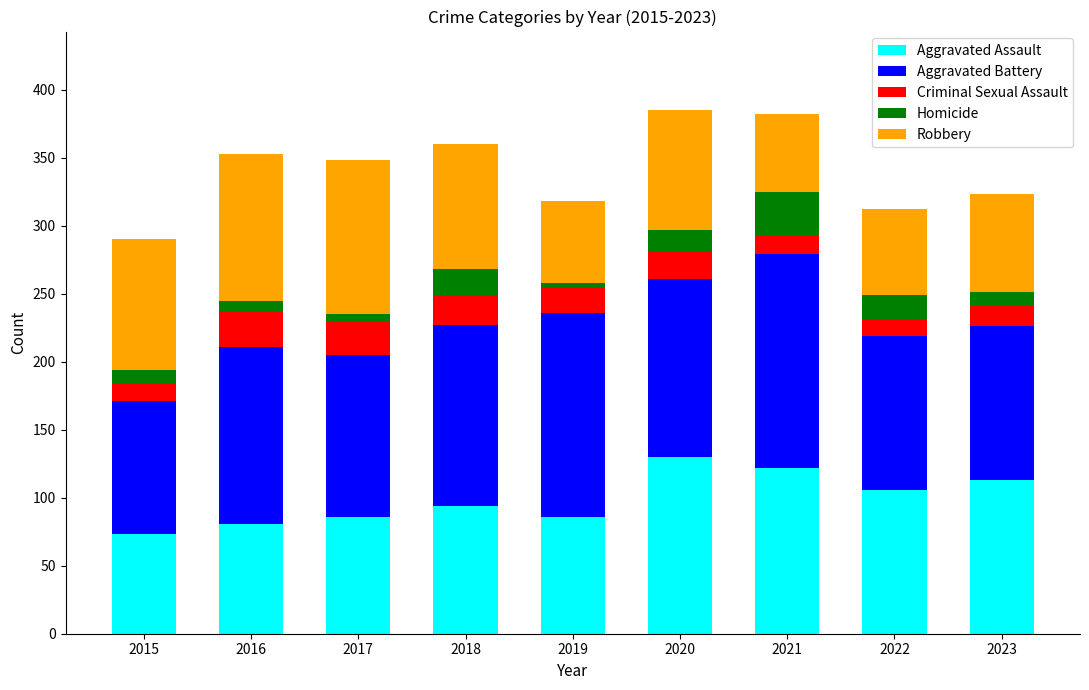

How many series are shown in this chart?

5